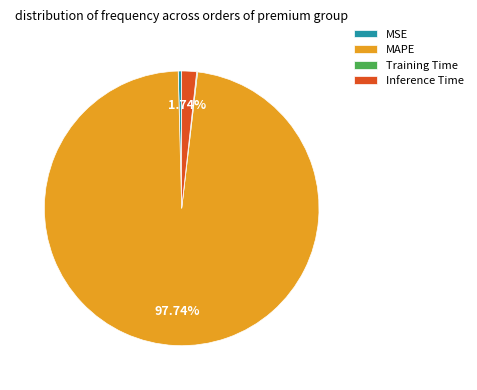

True or false: MSE accounts for 0% of the total.

True